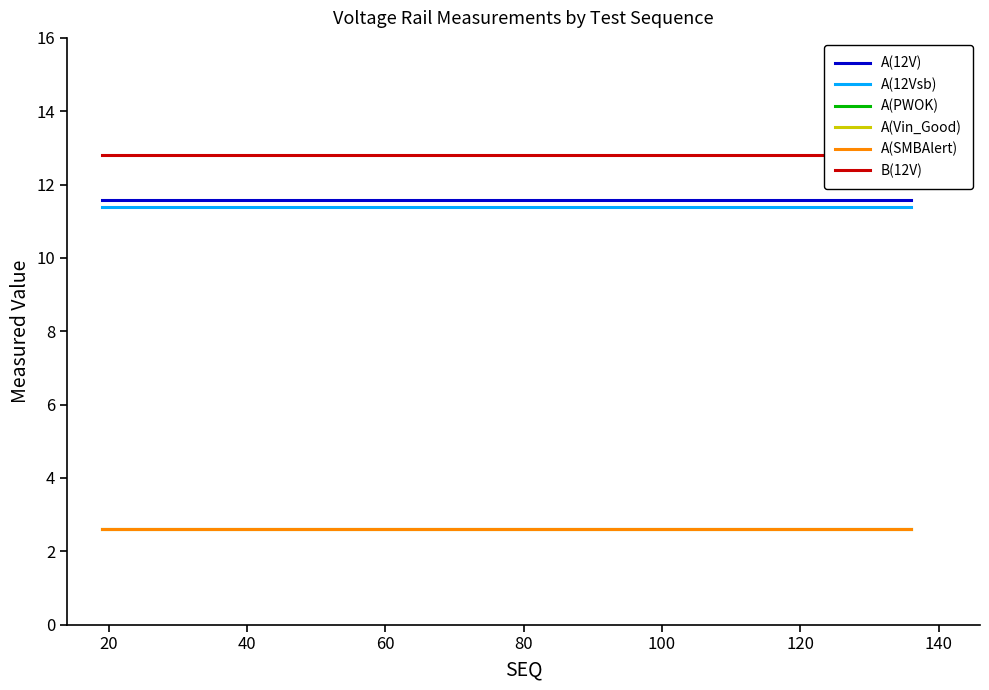

True or false: A(PWOK) and A(12Vsb) cross at least once.

False